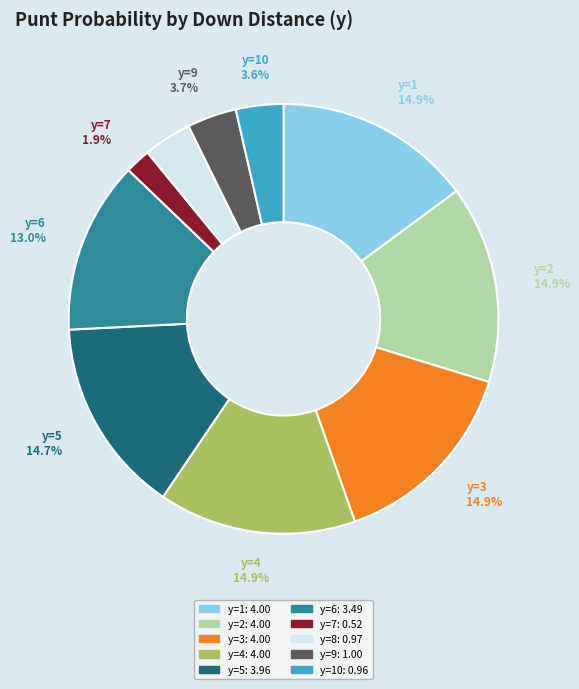

How many slices are in this pie chart?

10